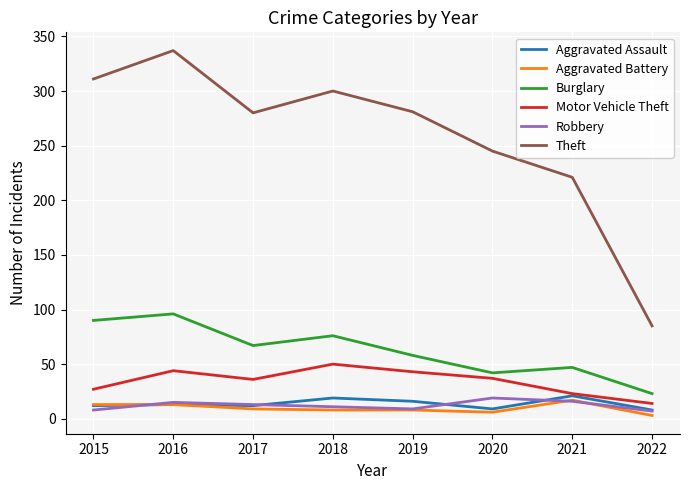

What is the smallest value displayed?

3